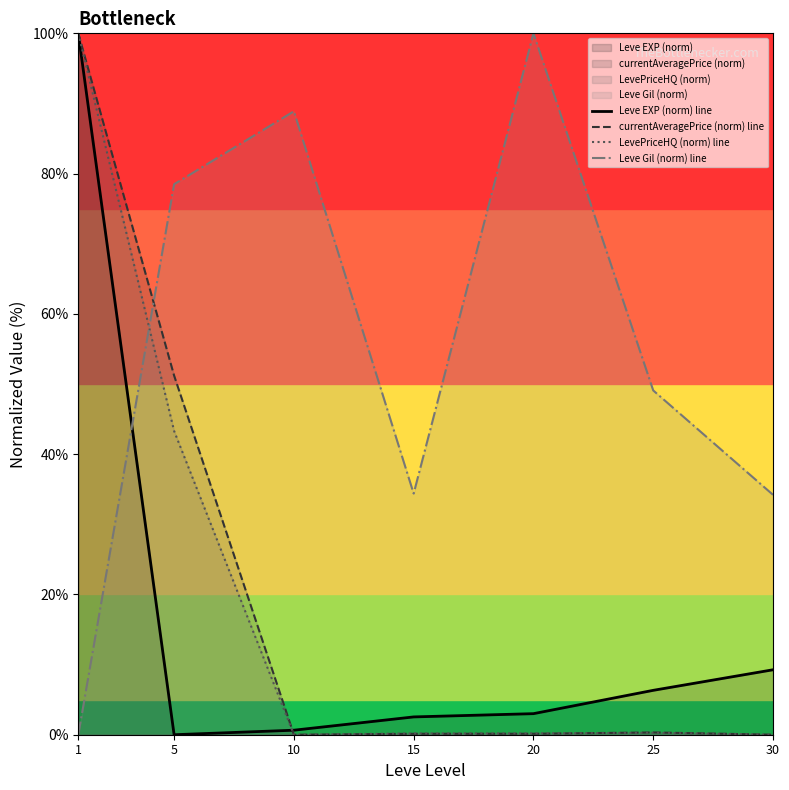

What is the difference between the maximum and minimum values in the Leve Gil (norm) line series?

100.0